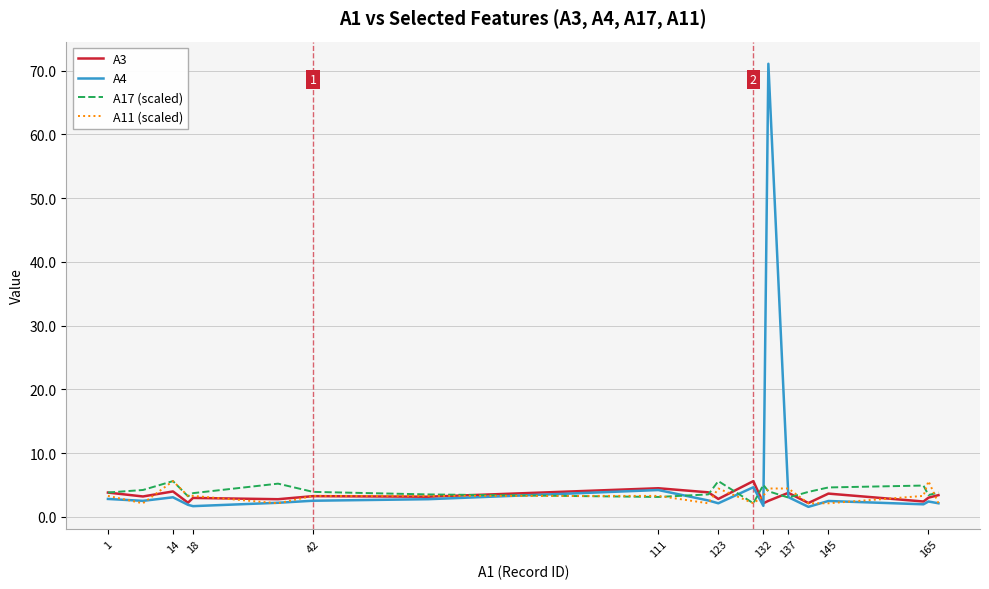

What is the maximum value for A11 (scaled)?

5.6